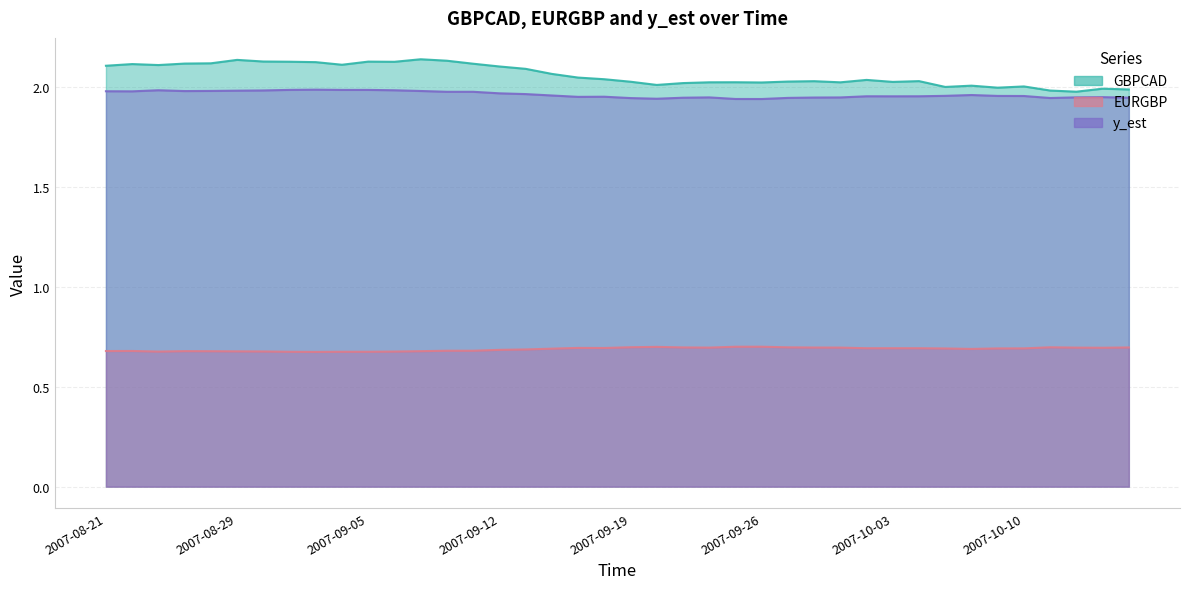

Reading right to left, transcribe all the data shown in this chart.

GBPCAD: 2007-10-16=2.0	2007-10-15=2.0	2007-10-12=2.0	2007-10-11=2.0	2007-10-10=2.0	2007-10-09=2.0	2007-10-08=2.0	2007-10-05=2.0	2007-10-04=2.0	2007-10-03=2.0	2007-10-02=2.0	2007-10-01=2.0	2007-09-28=2.0	2007-09-27=2.0	2007-09-26=2.0	2007-09-25=2.0	2007-09-24=2.0	2007-09-21=2.0	2007-09-20=2.0	2007-09-19=2.0	2007-09-18=2.0	2007-09-17=2.0	2007-09-14=2.1	2007-09-13=2.1	2007-09-12=2.1	2007-09-11=2.1	2007-09-10=2.1	2007-09-07=2.1	2007-09-06=2.1	2007-09-05=2.1	2007-09-04=2.1	2007-09-03=2.1	2007-08-31=2.1	2007-08-30=2.1	2007-08-29=2.1	2007-08-27=2.1	2007-08-24=2.1	2007-08-23=2.1	2007-08-22=2.1	2007-08-21=2.1
EURGBP: 2007-10-16=0.7	2007-10-15=0.7	2007-10-12=0.7	2007-10-11=0.7	2007-10-10=0.7	2007-10-09=0.7	2007-10-08=0.7	2007-10-05=0.7	2007-10-04=0.7	2007-10-03=0.7	2007-10-02=0.7	2007-10-01=0.7	2007-09-28=0.7	2007-09-27=0.7	2007-09-26=0.7	2007-09-25=0.7	2007-09-24=0.7	2007-09-21=0.7	2007-09-20=0.7	2007-09-19=0.7	2007-09-18=0.7	2007-09-17=0.7	2007-09-14=0.7	2007-09-13=0.7	2007-09-12=0.7	2007-09-11=0.7	2007-09-10=0.7	2007-09-07=0.7	2007-09-06=0.7	2007-09-05=0.7	2007-09-04=0.7	2007-09-03=0.7	2007-08-31=0.7	2007-08-30=0.7	2007-08-29=0.7	2007-08-27=0.7	2007-08-24=0.7	2007-08-23=0.7	2007-08-22=0.7	2007-08-21=0.7
y_est: 2007-10-16=1.9	2007-10-15=2.0	2007-10-12=1.9	2007-10-11=1.9	2007-10-10=2.0	2007-10-09=2.0	2007-10-08=2.0	2007-10-05=2.0	2007-10-04=2.0	2007-10-03=2.0	2007-10-02=2.0	2007-10-01=1.9	2007-09-28=1.9	2007-09-27=1.9	2007-09-26=1.9	2007-09-25=1.9	2007-09-24=1.9	2007-09-21=1.9	2007-09-20=1.9	2007-09-19=1.9	2007-09-18=2.0	2007-09-17=2.0	2007-09-14=2.0	2007-09-13=2.0	2007-09-12=2.0	2007-09-11=2.0	2007-09-10=2.0	2007-09-07=2.0	2007-09-06=2.0	2007-09-05=2.0	2007-09-04=2.0	2007-09-03=2.0	2007-08-31=2.0	2007-08-30=2.0	2007-08-29=2.0	2007-08-27=2.0	2007-08-24=2.0	2007-08-23=2.0	2007-08-22=2.0	2007-08-21=2.0